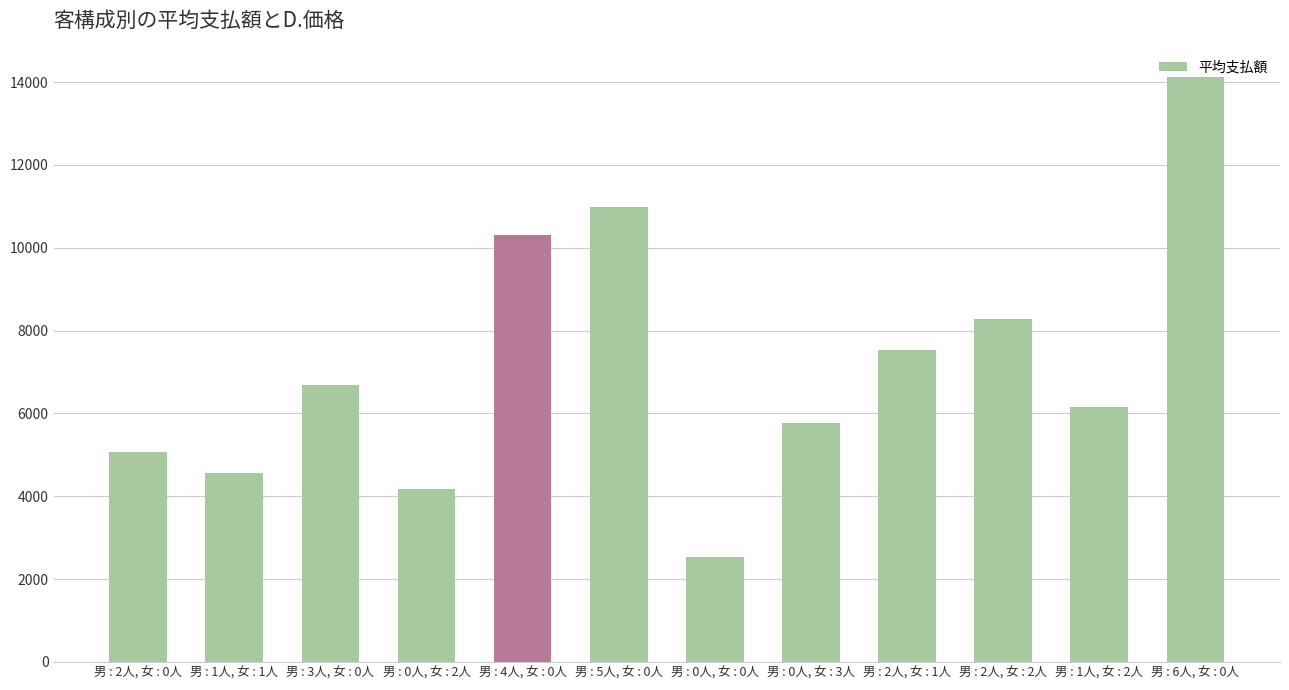

What is the label of the 9th bar from the right?

男 : 0人, 女 : 2人